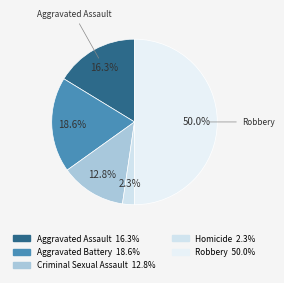

What portion of the pie excludes Robbery?

50.0%